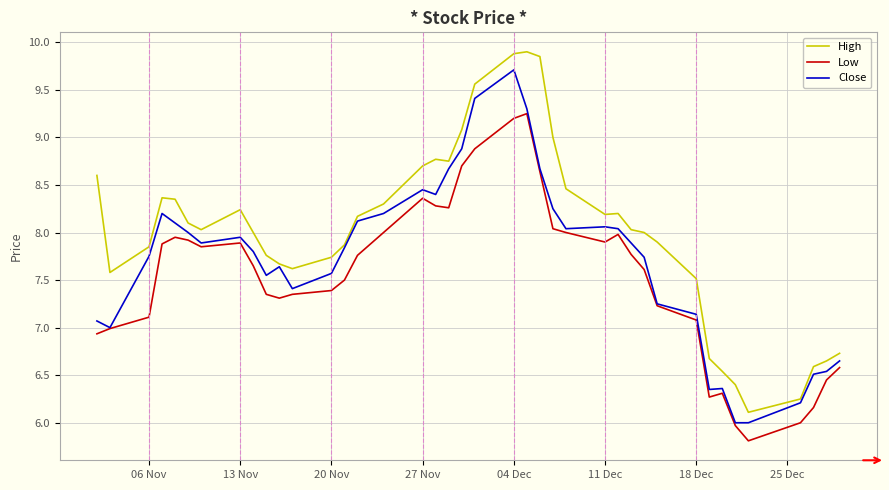

Rank the series by their average value, from highest to lowest.

High, Close, Low